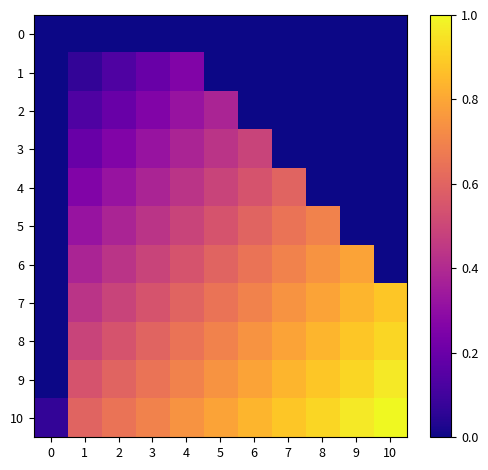

Which category has the highest value across all series?

10